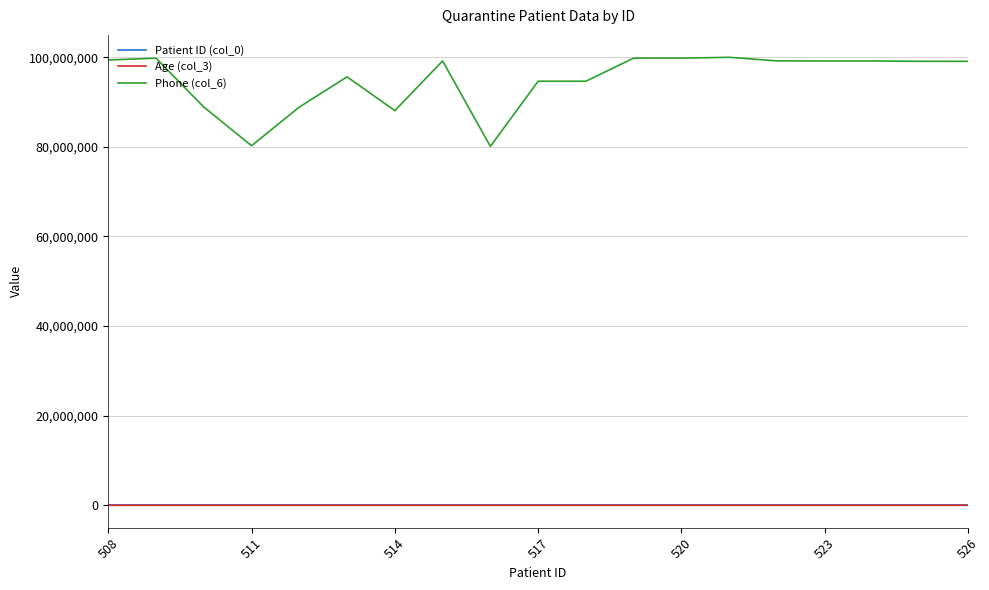

Does the chart display data point markers on the line(s)?

No